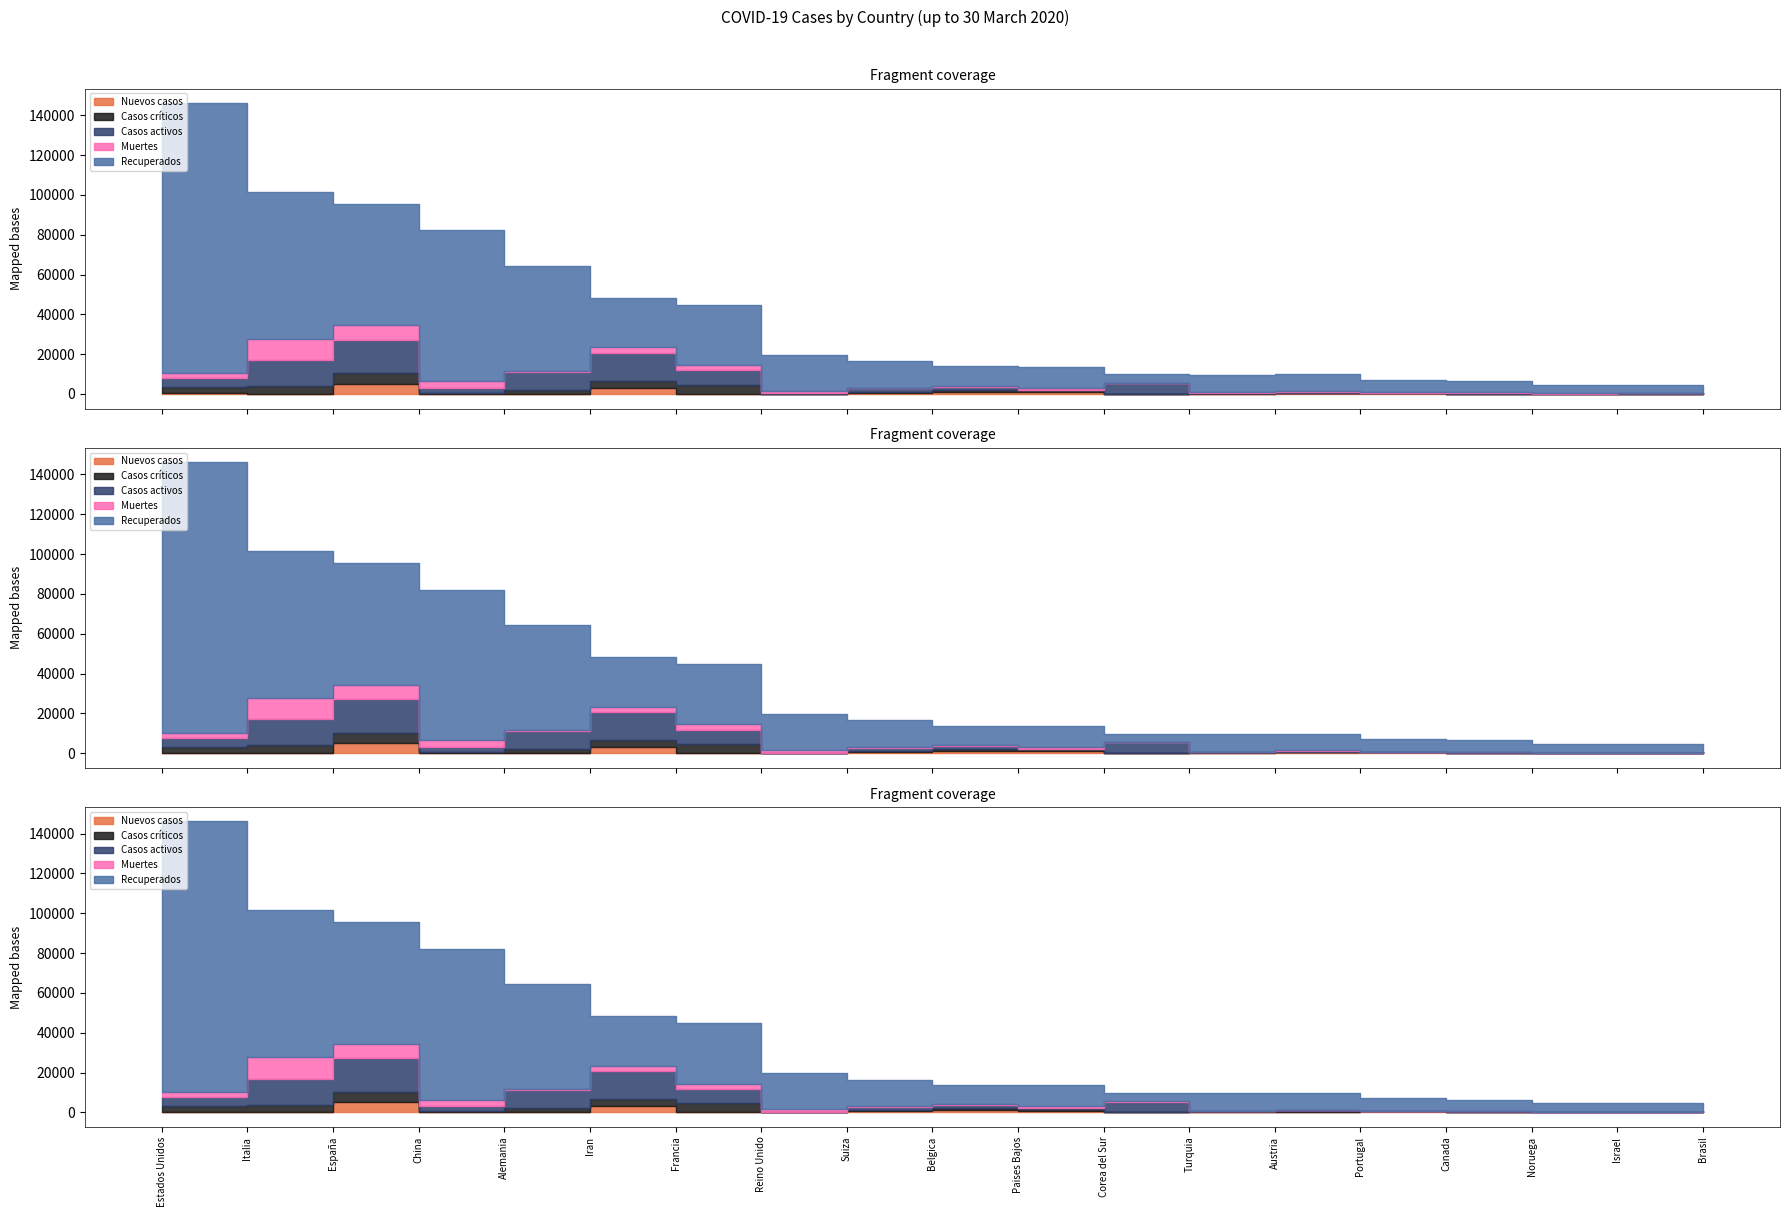

What is the spread (max minus min) of values at Brasil?

4256